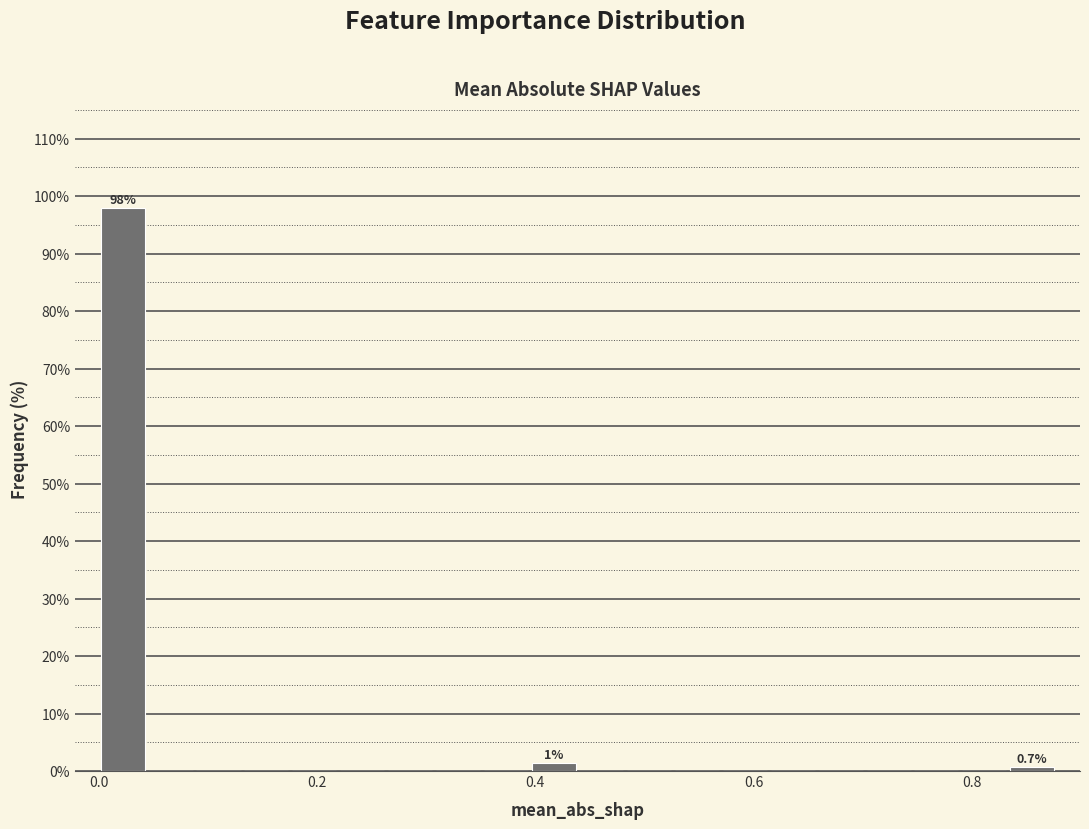

Around what value on the x-axis is the tallest bar? Give the approximate position of its centre, as read against the axis.

0.02